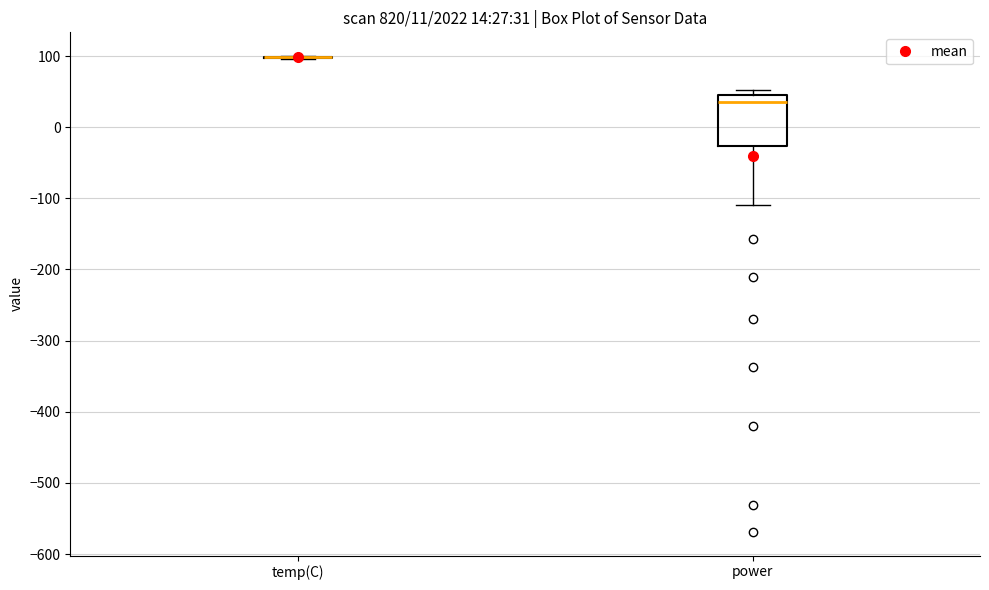

Comparing the boxes themselves (not the whiskers), which one is the tallest?

power